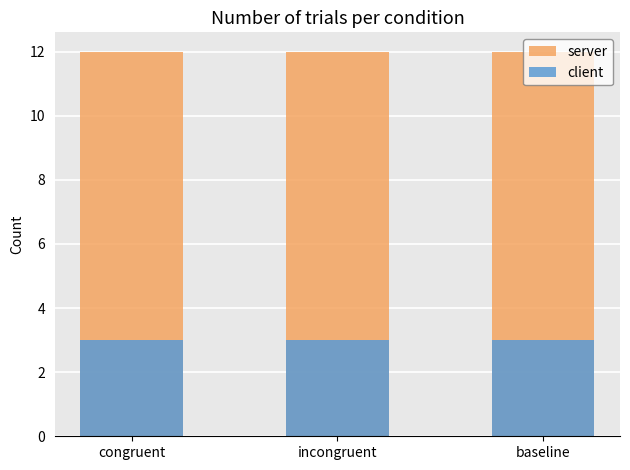

Reading right to left, extract all data points from this chart.

server: 12	12	12
client: 3	3	3